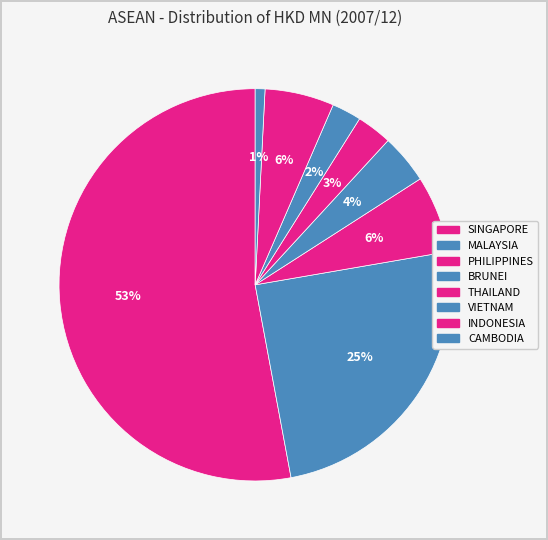

Rank the categories by value from lowest to highest.

CAMBODIA, VIETNAM, THAILAND, BRUNEI, INDONESIA, PHILIPPINES, MALAYSIA, SINGAPORE